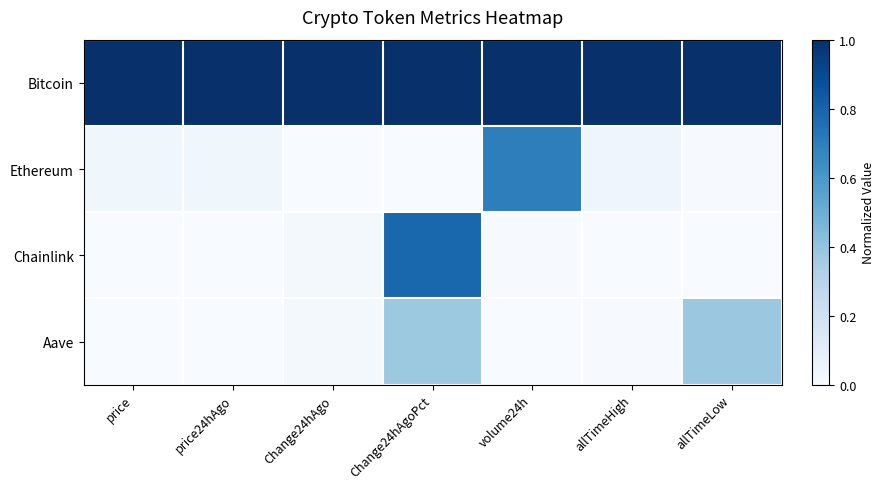

How many distinct data groups are displayed?

4